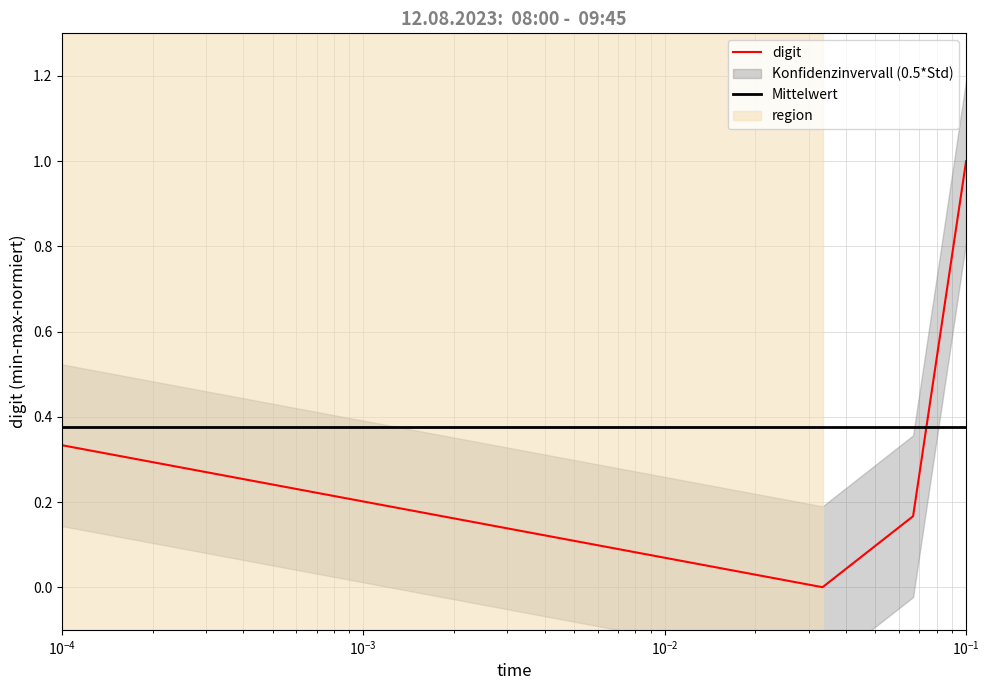

Does the chart have visible grid lines?

Yes